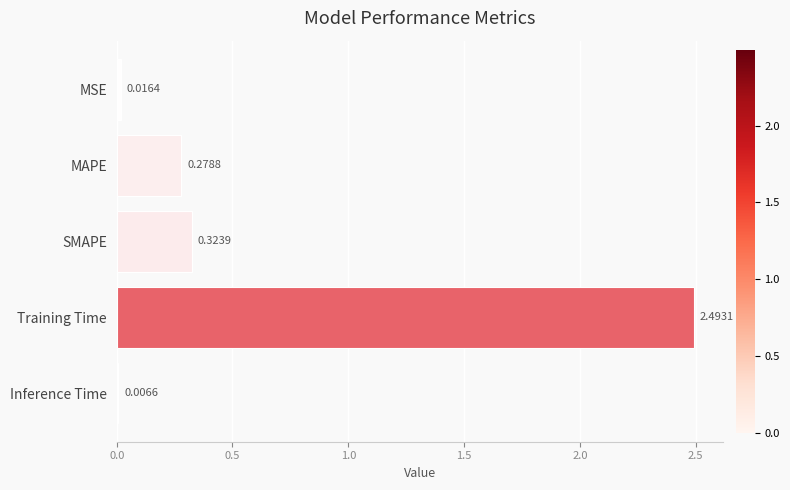

What is the sum of all values?

3.1